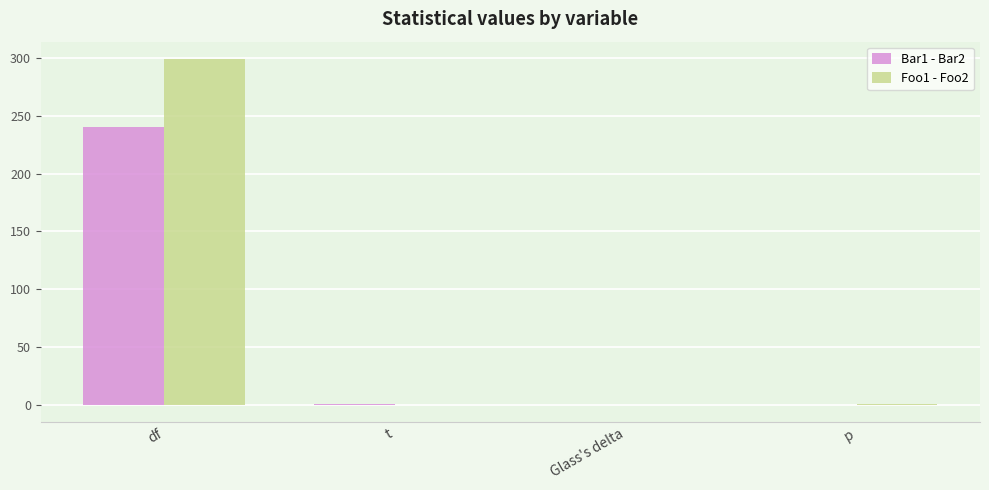

Is it true that Foo1 - Foo2 equals -183.5 at Glass's delta?

False